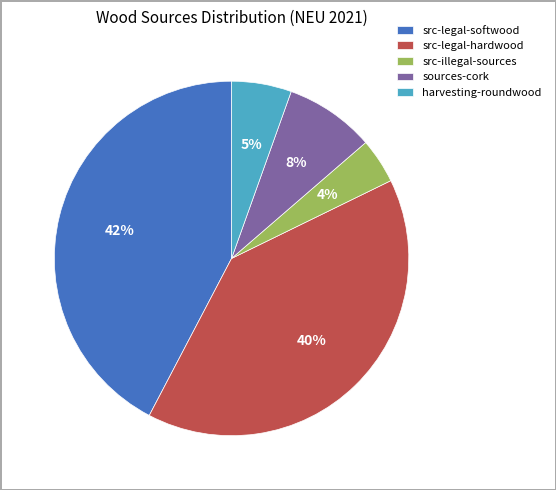

Does any single category account for the majority?

No